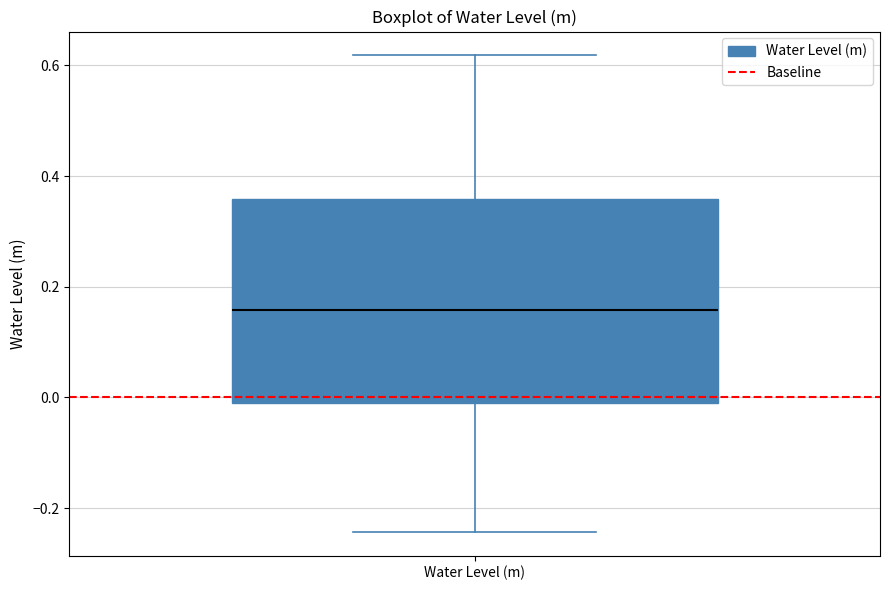

Where is the upper edge of the box for Water Level (m) on the y-axis? The values are not printed on the chart, so give them approximately, as read against the axis.

0.36